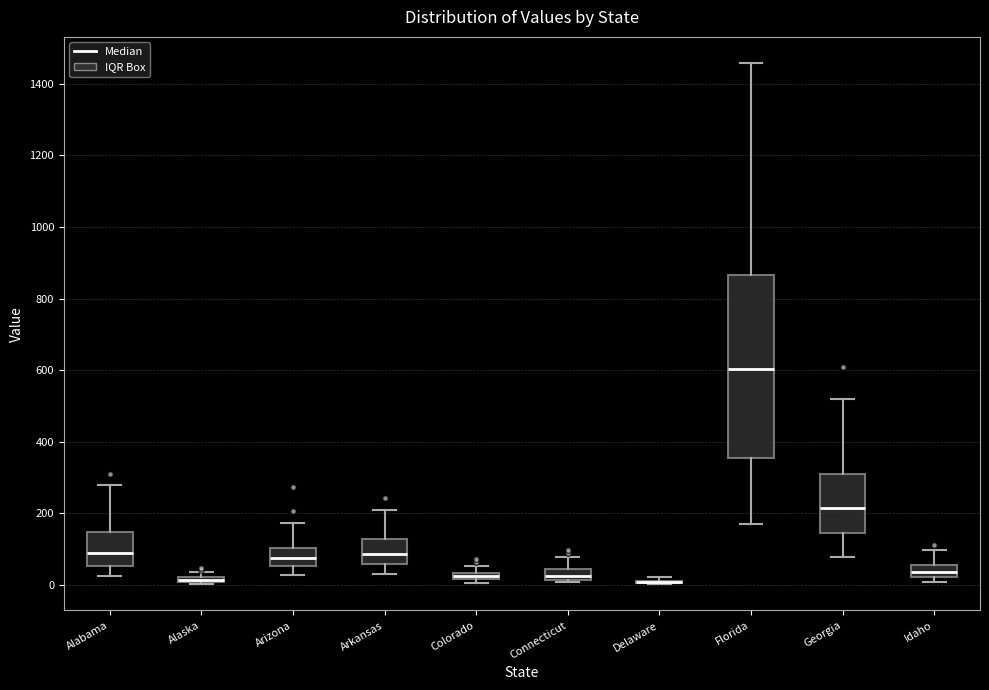

Which box is the tallest, from its lower edge to its upper edge?

Florida